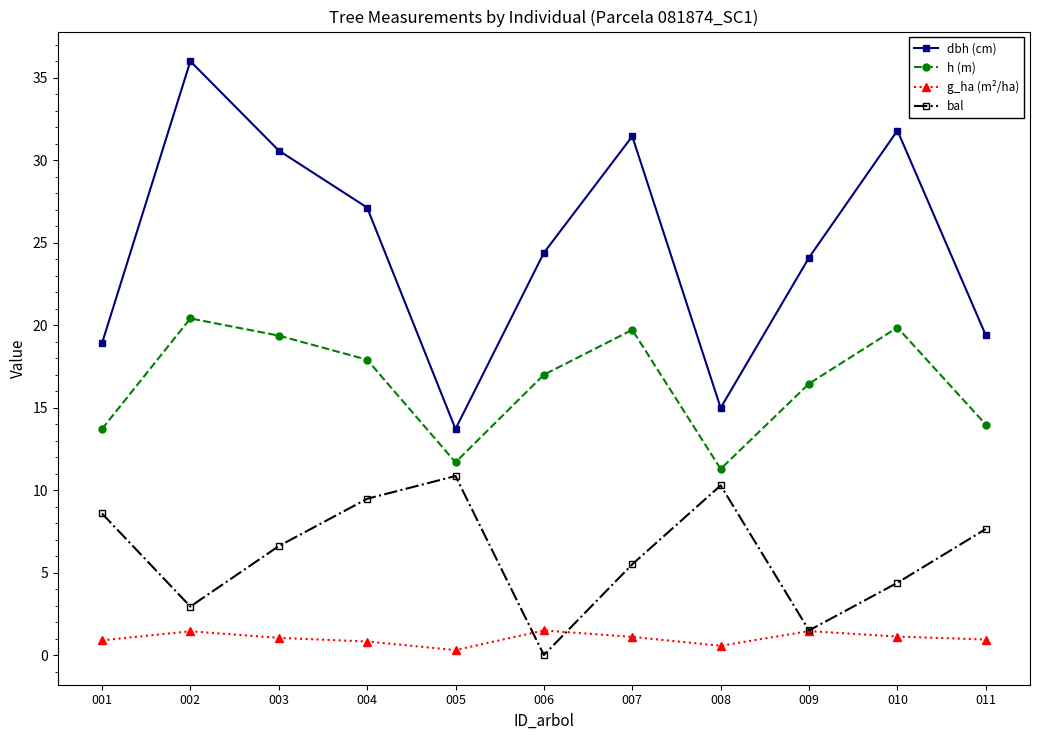

What is the value of the h (m) point at the 6th from the left?

17.0